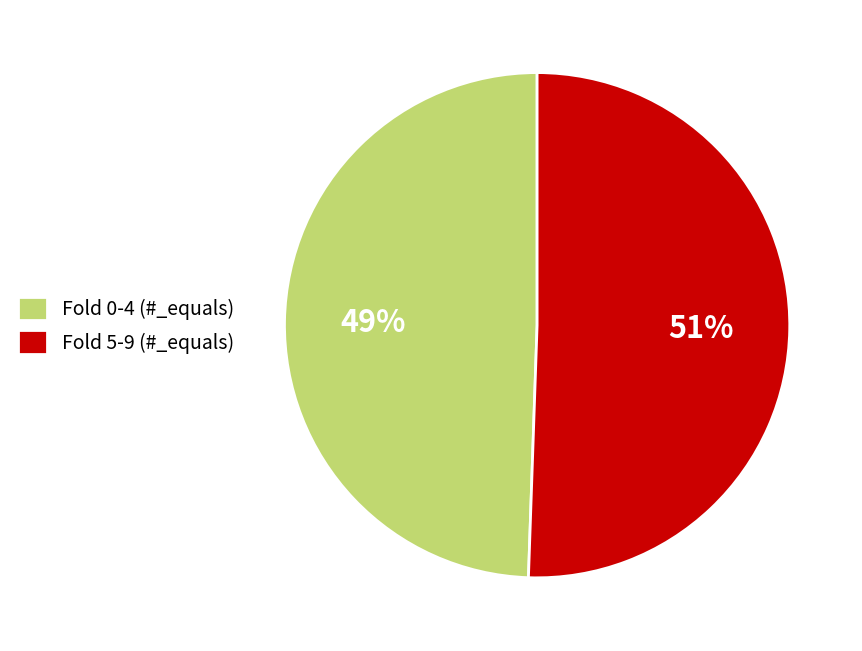

Is there a majority slice in this chart?

Yes